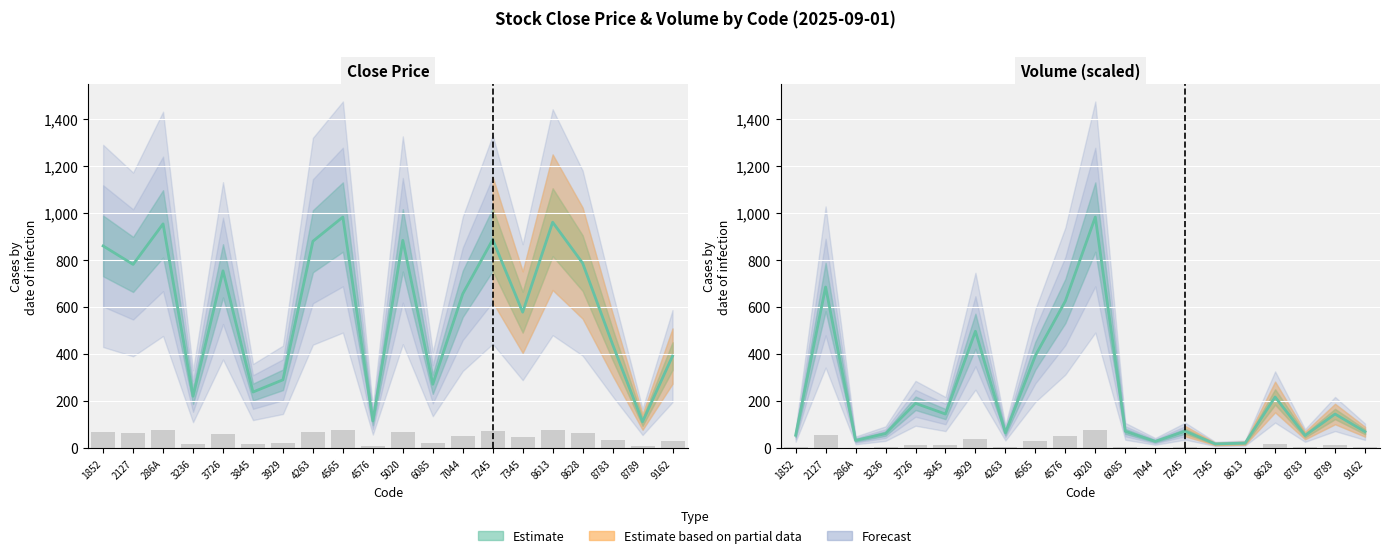

At 6085, list the series in order from smallest to largest.

Volume_scaled, Close